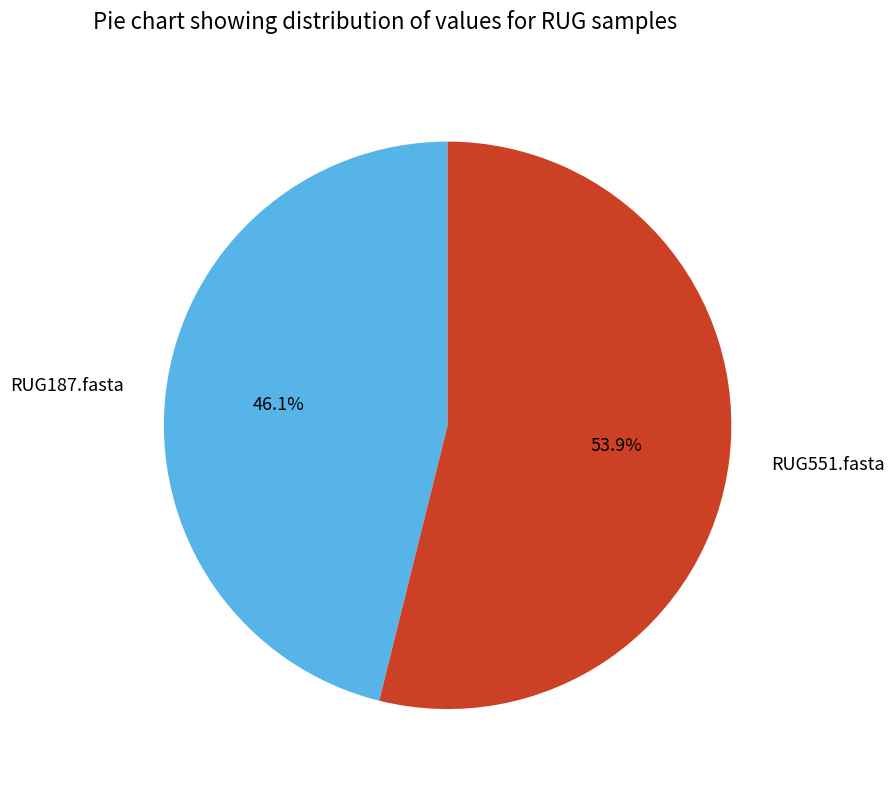

What is the ratio of the value at RUG551.fasta to the value at RUG187.fasta?

1.2